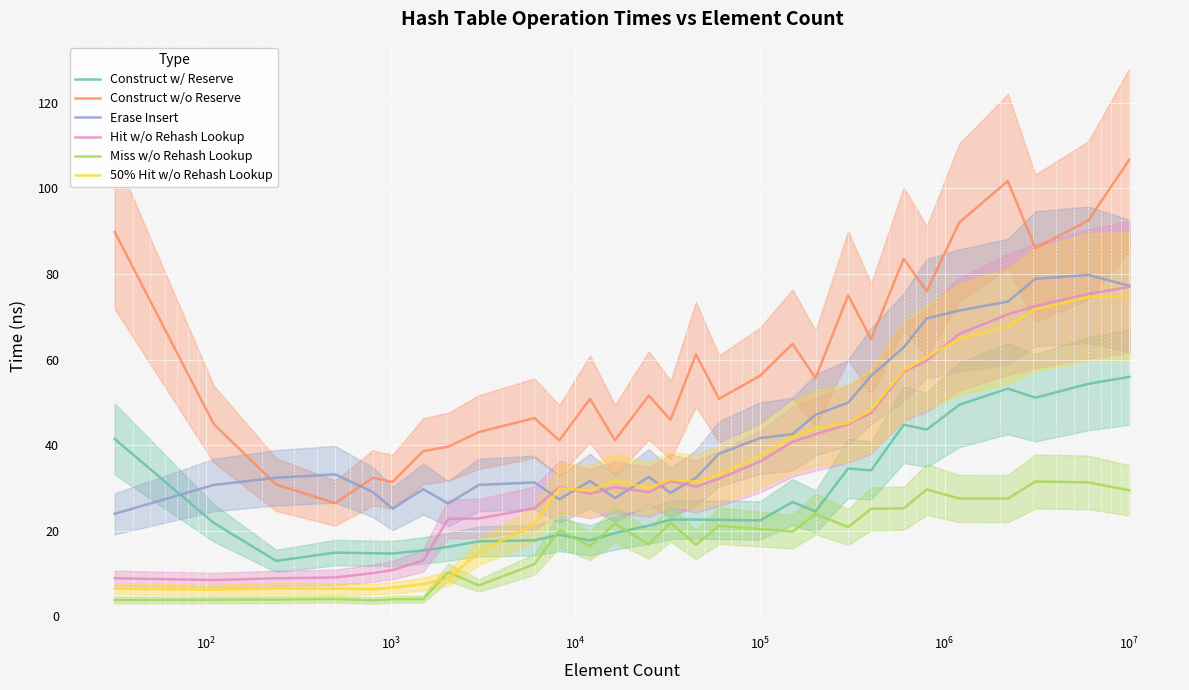

True or false: Construct w/o Reserve and Erase Insert intersect in this chart.

True